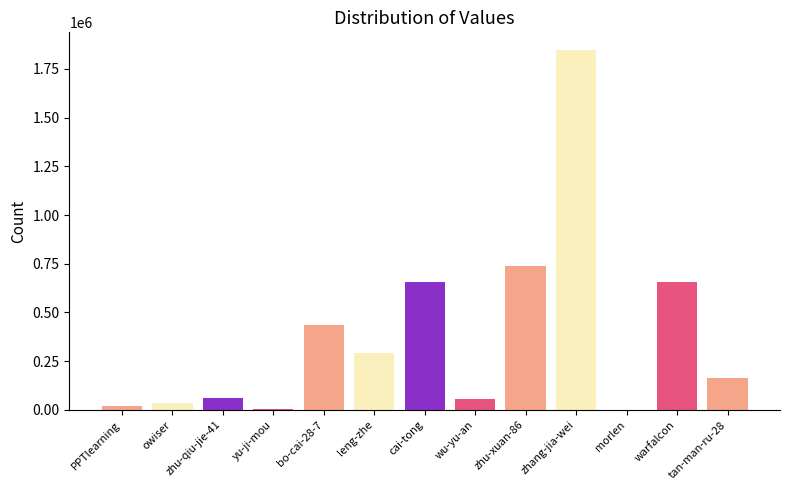

True or false: the data shows 26 at morlen.

True